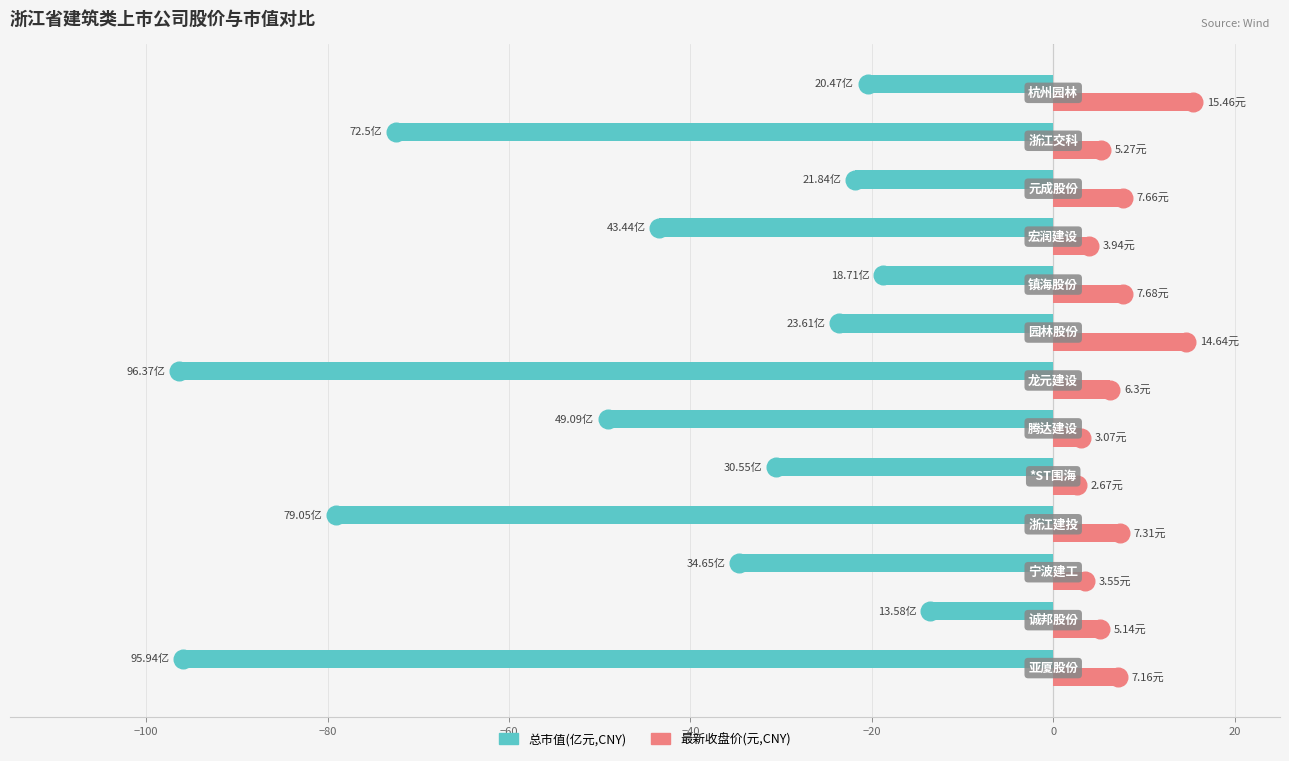

At how many categories does at least one series exceed 7?

6